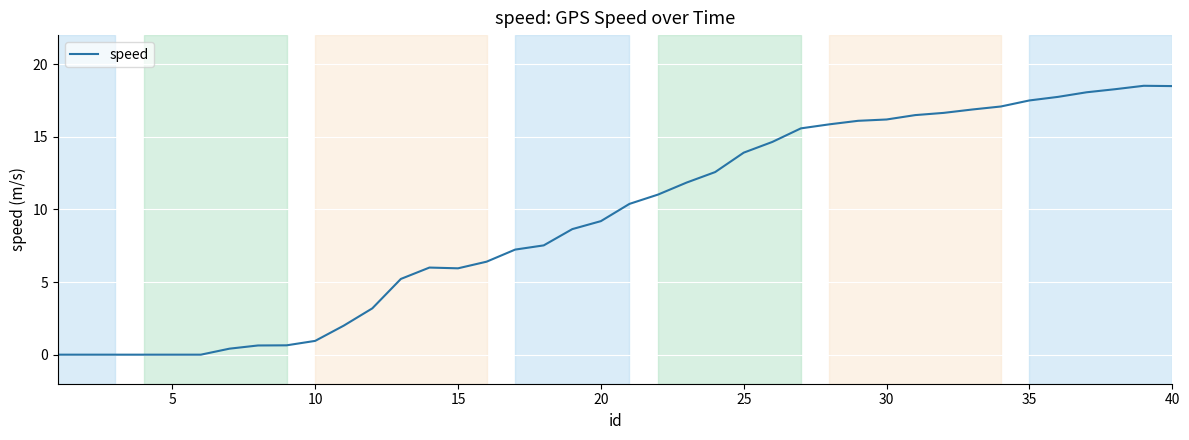

What is the maximum value shown in the chart?

18.5